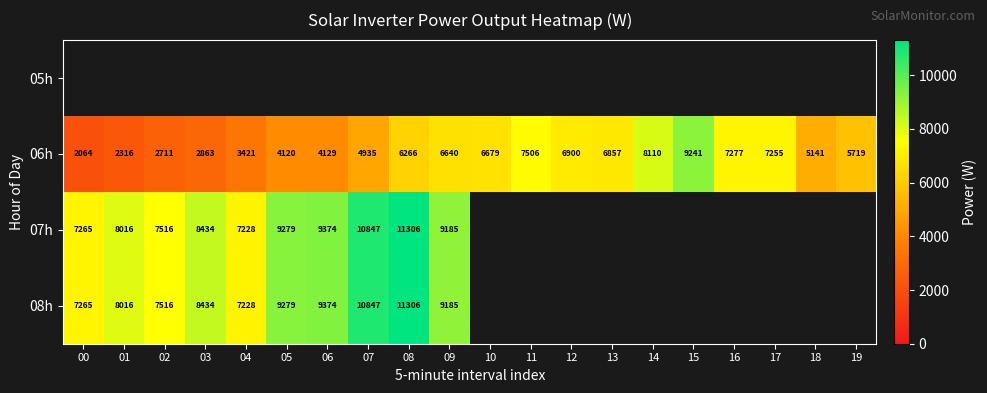

What is the difference between the second highest and second lowest values in the 06h series?

5794